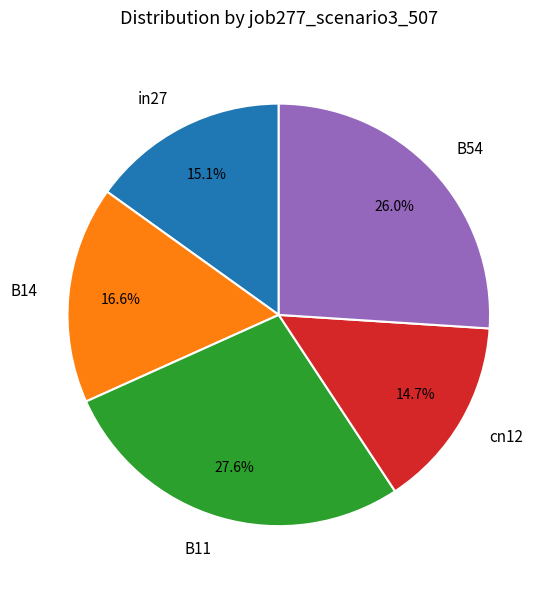

Which category has the biggest portion of the pie?

B11